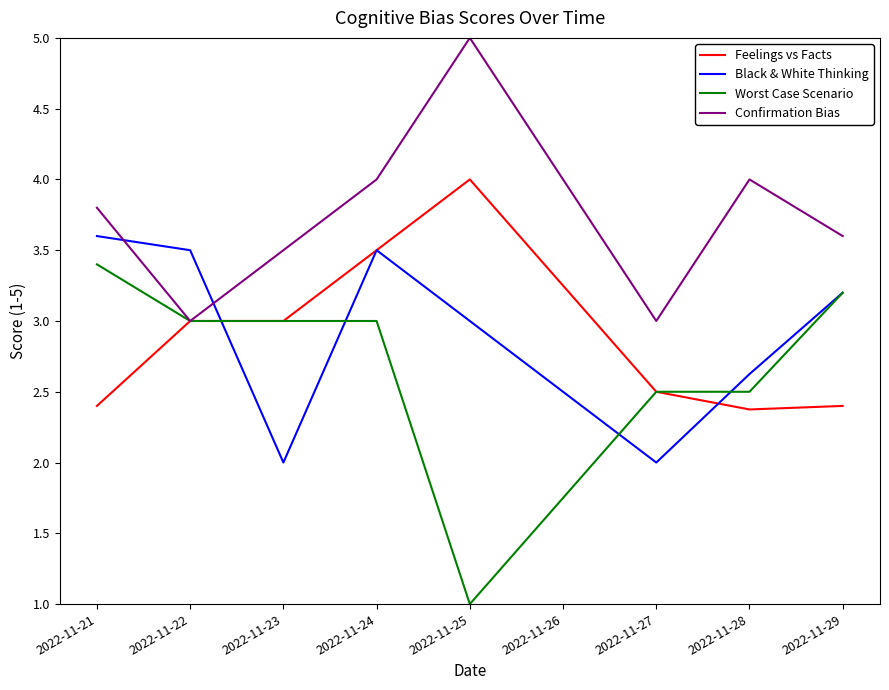

True or false: Confirmation Bias has more than 1 points higher than both neighbors.

True